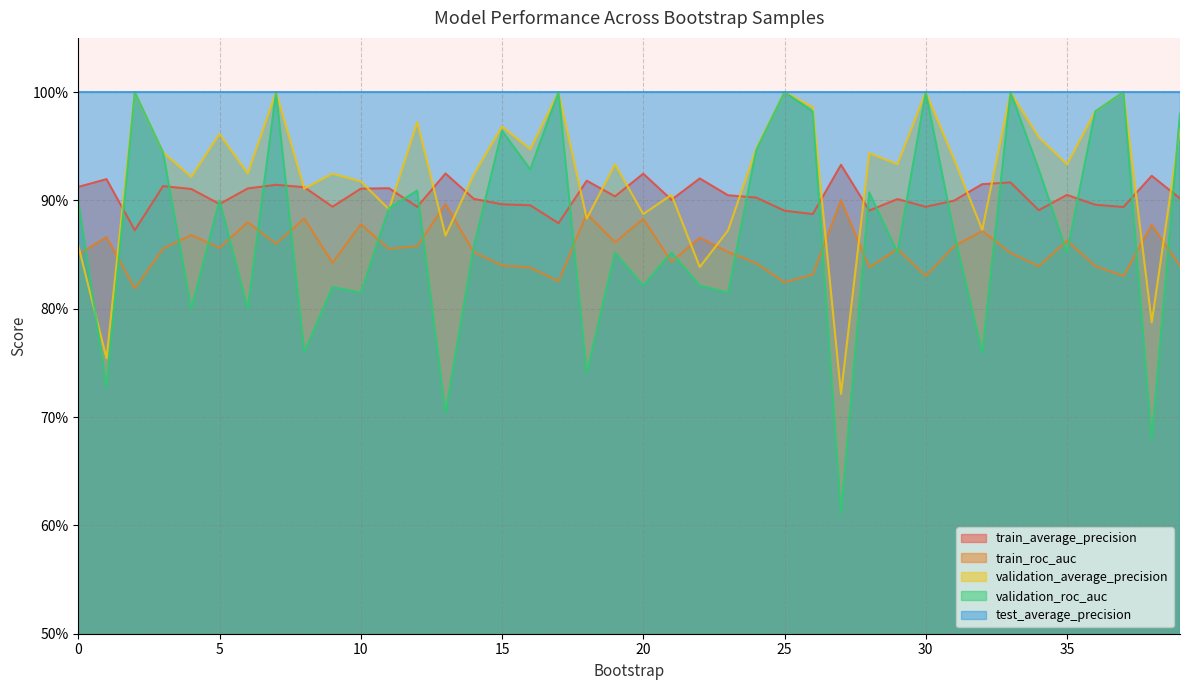

How many intersections are there between validation_average_precision and train_average_precision?

19